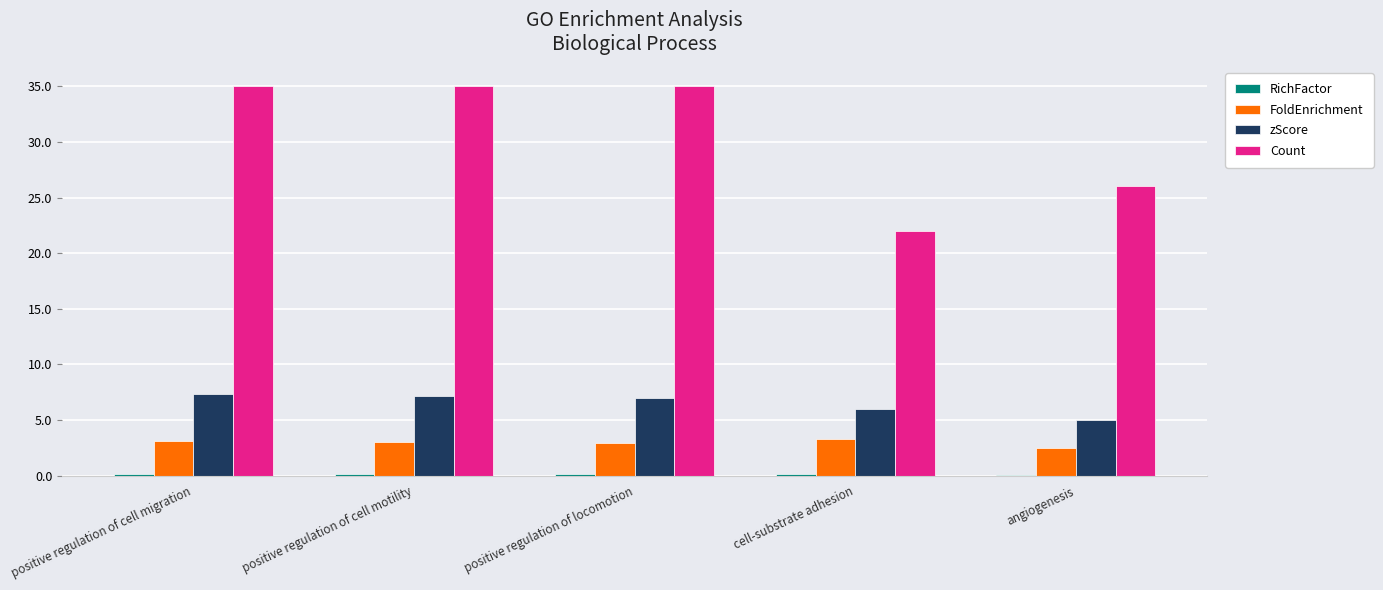

Which series has the widest spread of values?

Count